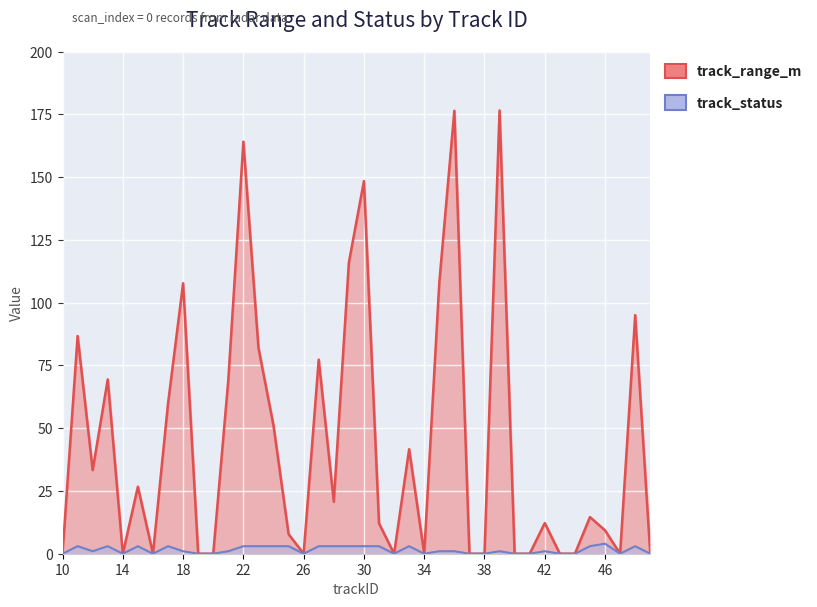

Which series has the largest total across all categories?

track_range_m